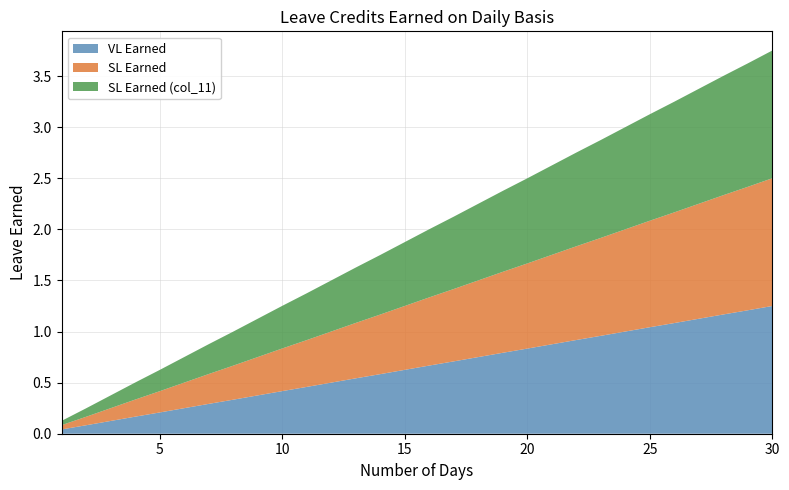

Reading left to right, list all the values displayed in this chart.

VL Earned: 1=0.0	2=0.1	3=0.1	4=0.2	5=0.2	6=0.2	7=0.3	8=0.3	9=0.4	10=0.4	11=0.5	12=0.5	13=0.5	14=0.6	15=0.6	16=0.7	17=0.7	18=0.8	19=0.8	20=0.8	21=0.9	22=0.9	23=1.0	24=1.0	25=1.0	26=1.1	27=1.1	28=1.2	29=1.2	30=1.2
SL Earned: 1=0.0	2=0.1	3=0.1	4=0.2	5=0.2	6=0.2	7=0.3	8=0.3	9=0.4	10=0.4	11=0.5	12=0.5	13=0.5	14=0.6	15=0.6	16=0.7	17=0.7	18=0.8	19=0.8	20=0.8	21=0.9	22=0.9	23=1.0	24=1.0	25=1.0	26=1.1	27=1.1	28=1.2	29=1.2	30=1.2
SL Earned (col_11): 1=0.0	2=0.1	3=0.1	4=0.2	5=0.2	6=0.2	7=0.3	8=0.3	9=0.4	10=0.4	11=0.5	12=0.5	13=0.5	14=0.6	15=0.6	16=0.7	17=0.7	18=0.8	19=0.8	20=0.8	21=0.9	22=0.9	23=1.0	24=1.0	25=1.0	26=1.1	27=1.1	28=1.2	29=1.2	30=1.2